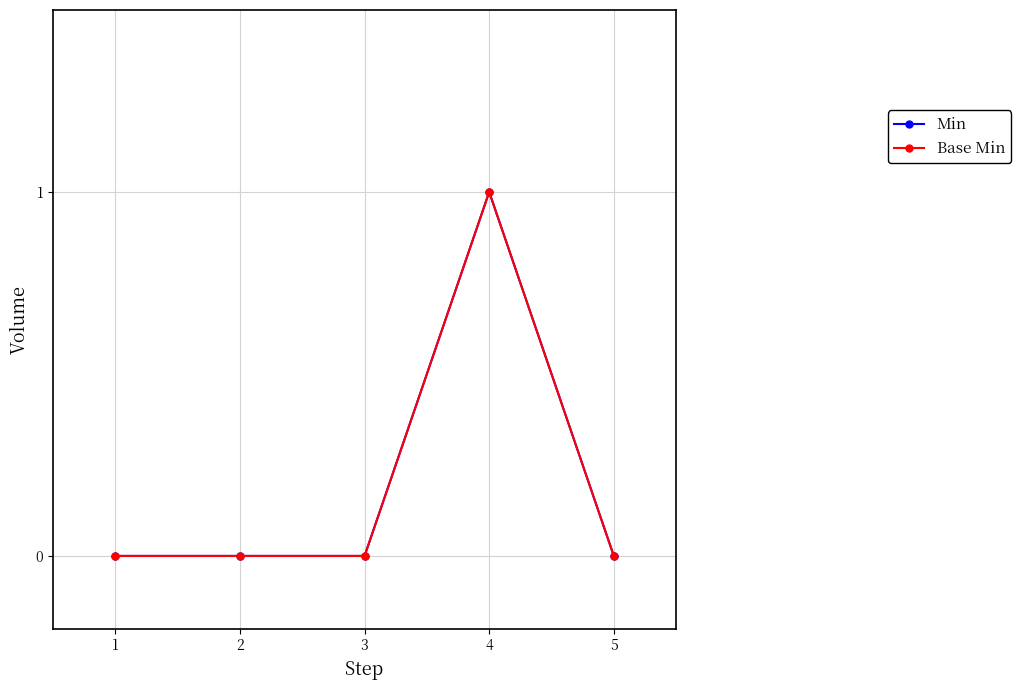

What is the total value across all series at 4?

2